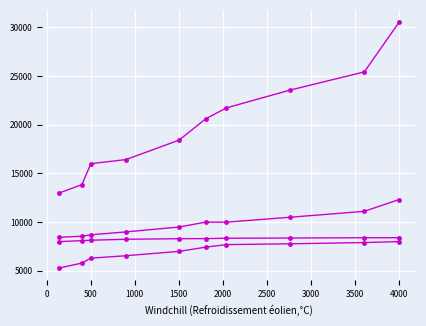

The value of col_2 at 1500 is 4012. True or false?

False